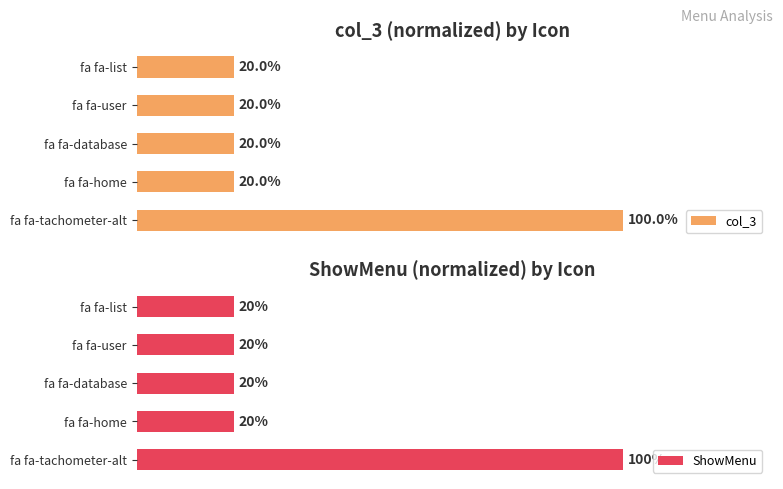

Which category has the highest value in the ShowMenu series?

fa fa-tachometer-alt